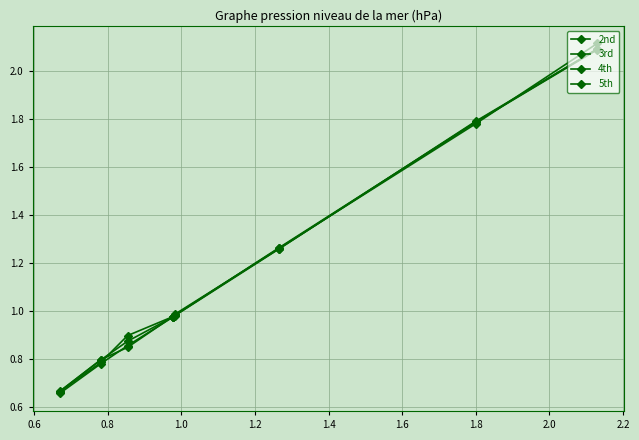

What is the sum of all 2nd values?

9.4